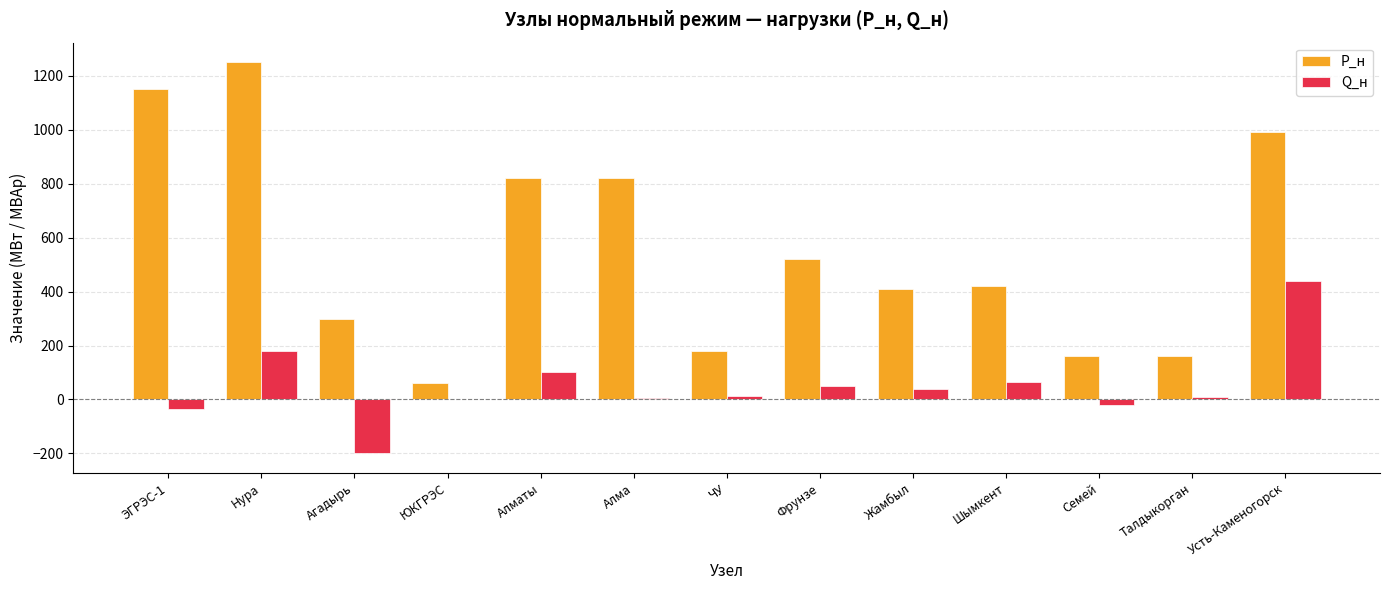

Which series has the largest total across all categories?

P_н